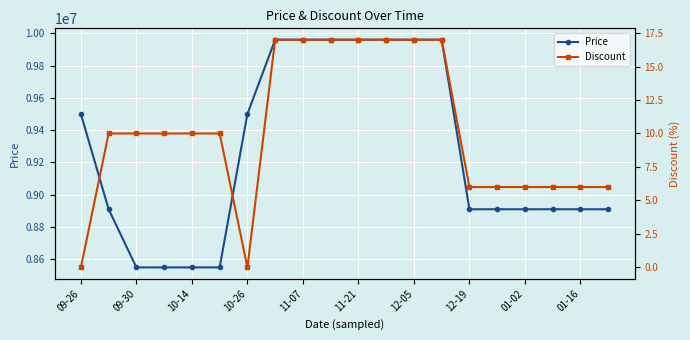

The value of Price at 11-07 is 9960000. True or false?

True